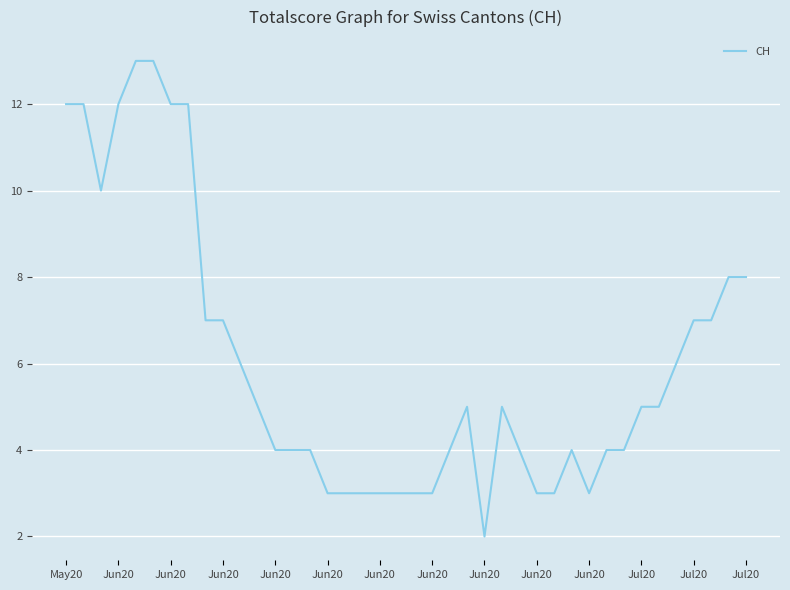

What is the greatest value displayed?

13